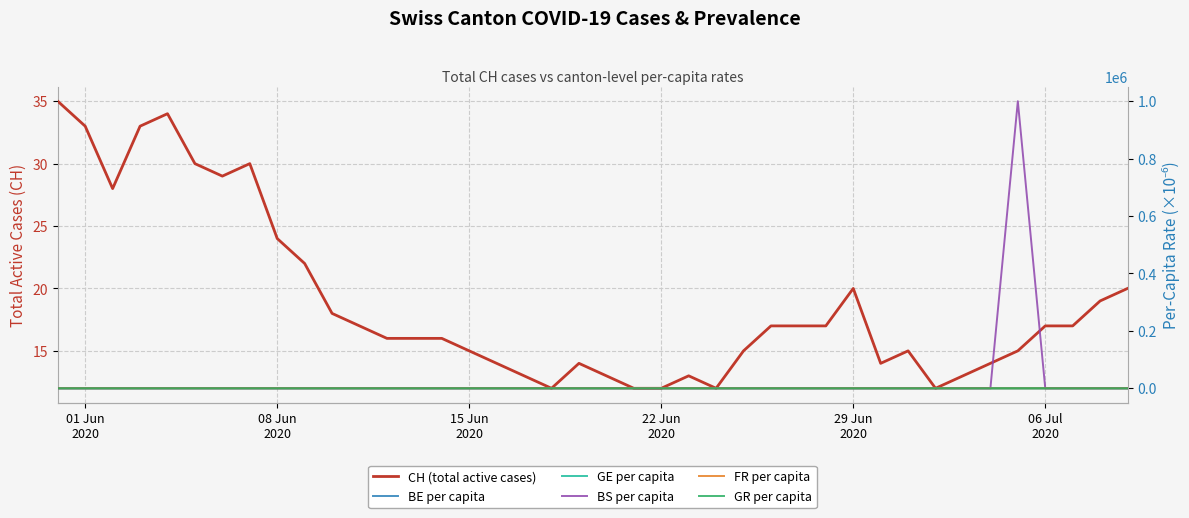

At which label does BE per capita reach its peak?

01 Jun
2020